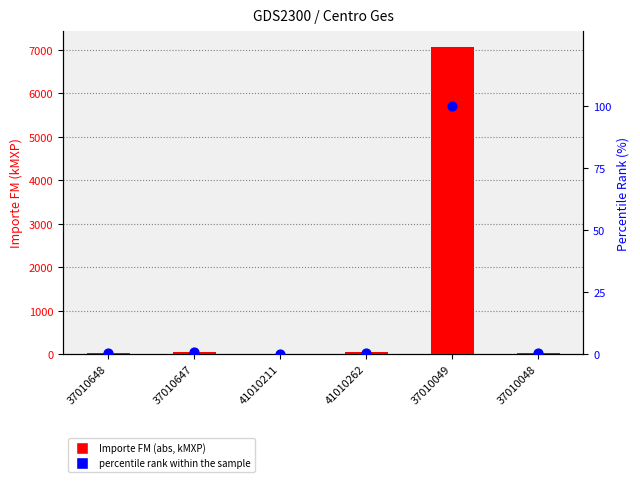

Which series reaches the minimum Y coordinate?

percentile rank within the sample